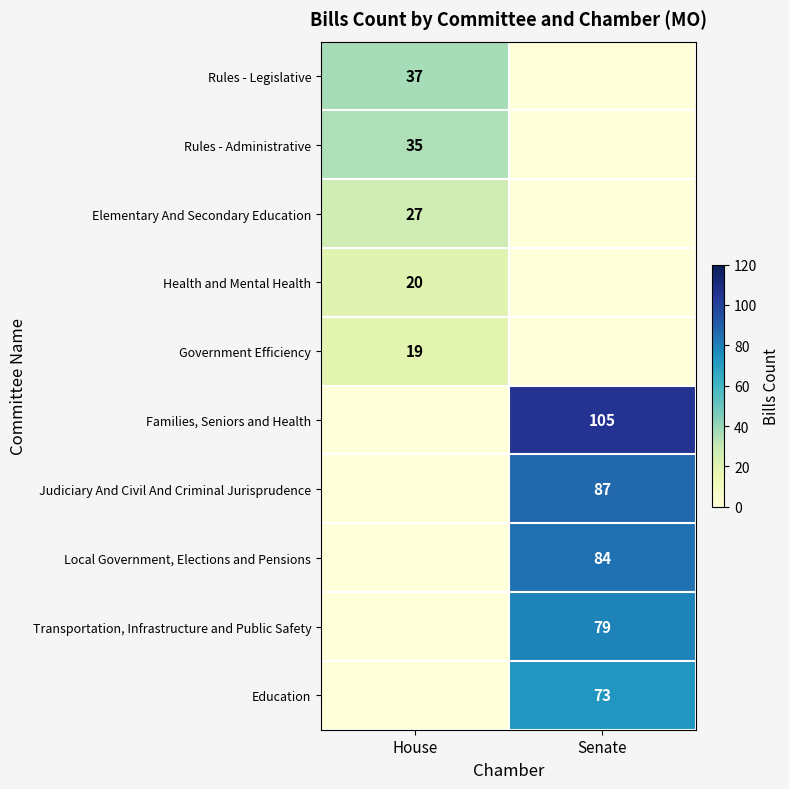

At how many categories does at least one series exceed 34?

2